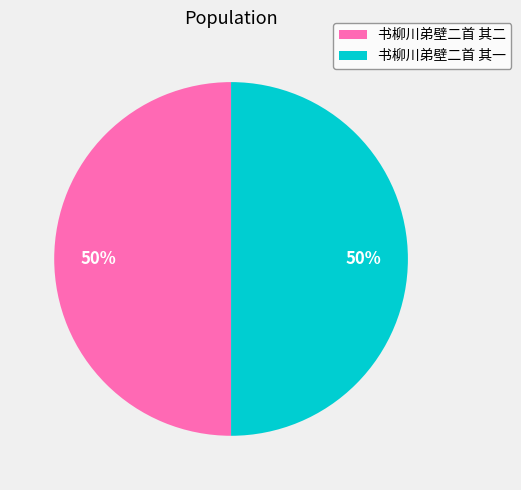

The 书柳川弟壁二首 其一 slice represents 50% of the pie. True or false?

True